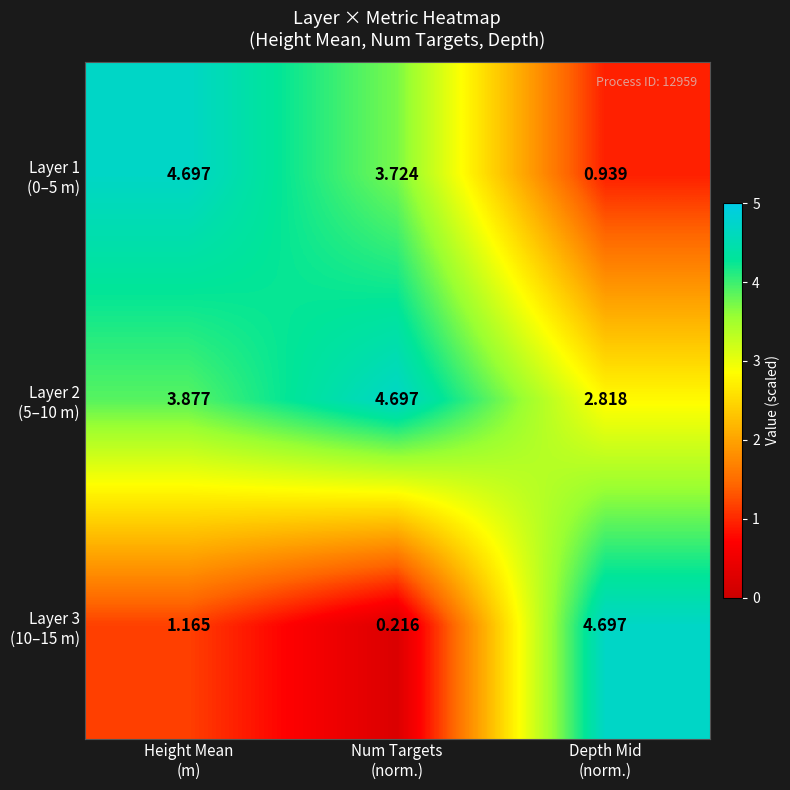

At which category is the sum across all series the highest?

Height Mean
(m)